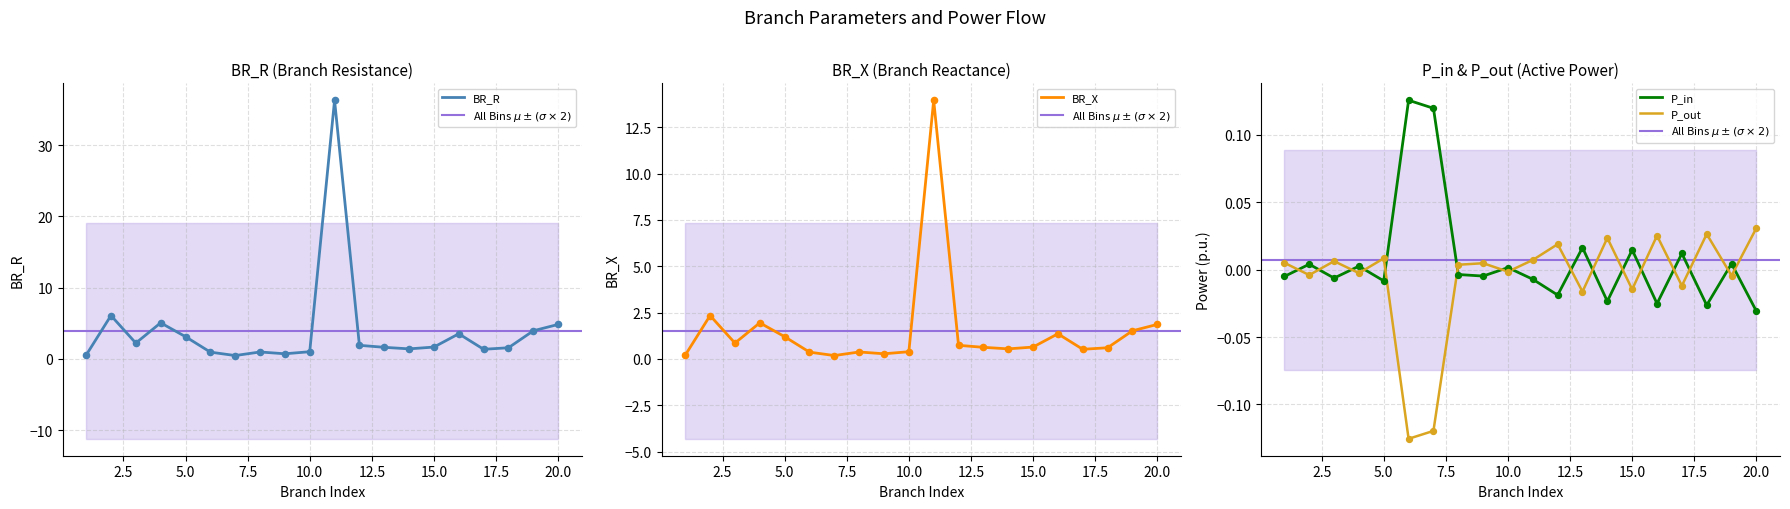

Which series has the largest total across all categories?

BR_R